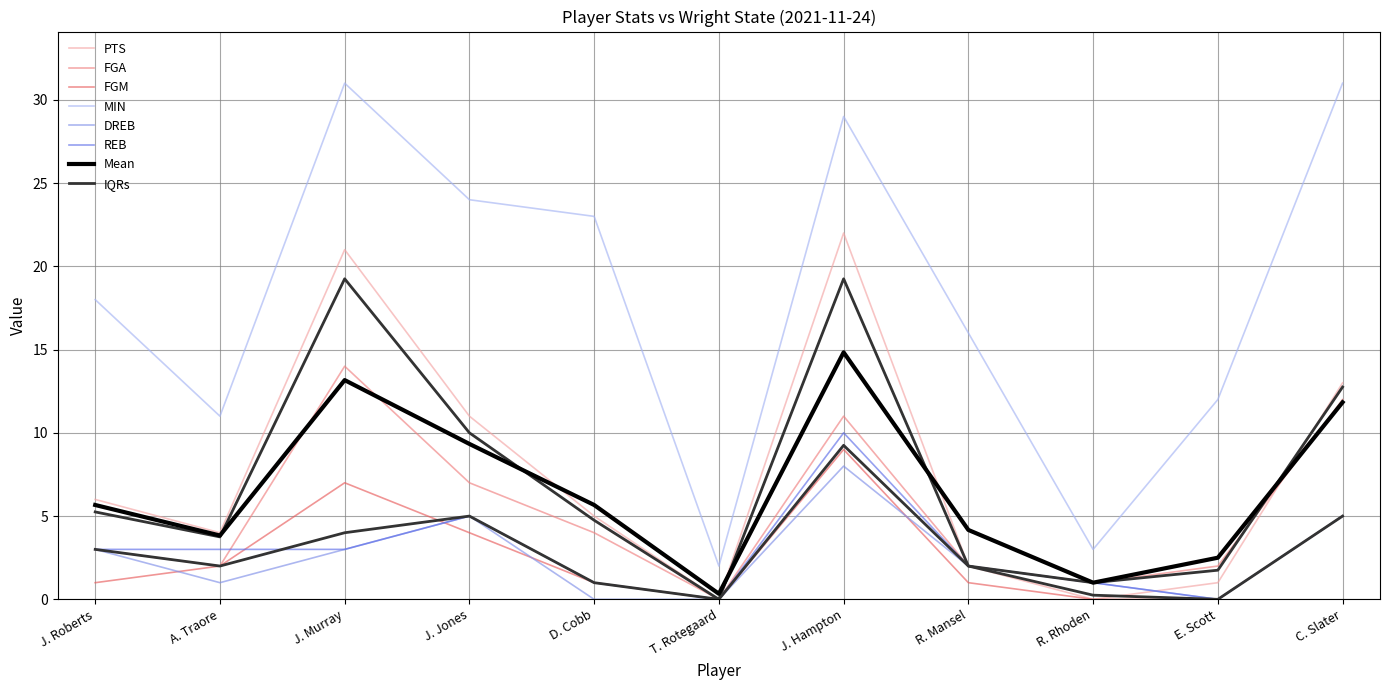

List the series in order of their peak value, lowest first.

DREB, FGM, REB, FGA, PTS, MIN